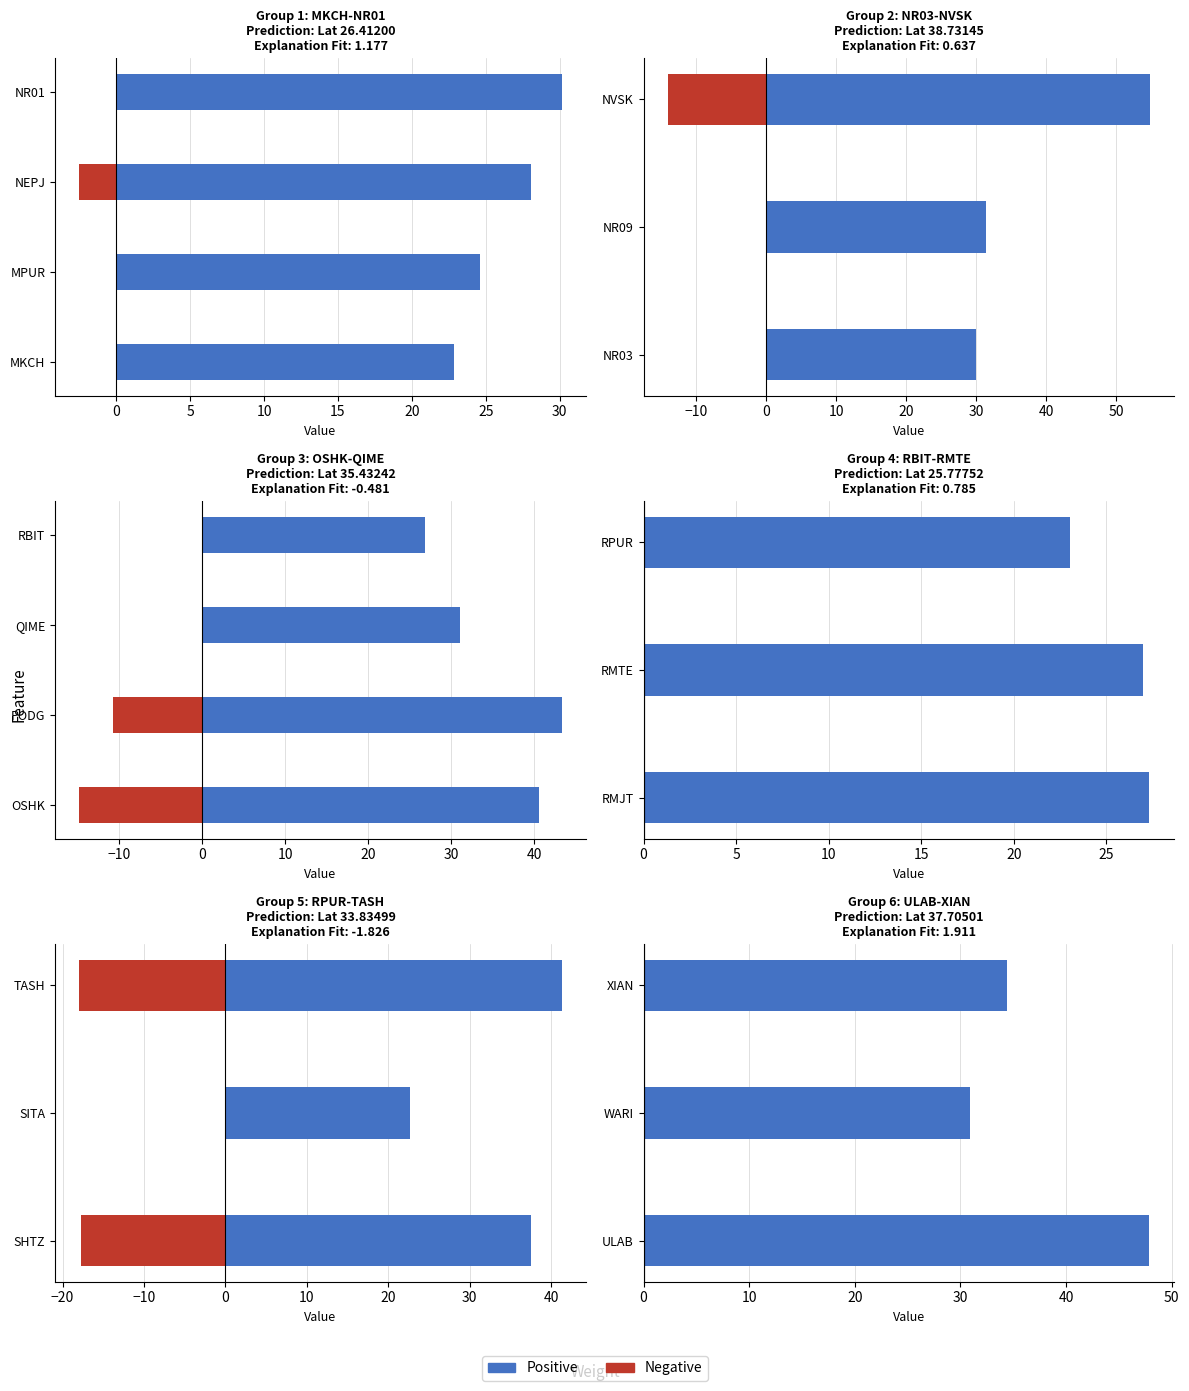

The chart shows a value of 34.4 at XIAN. True or false?

True